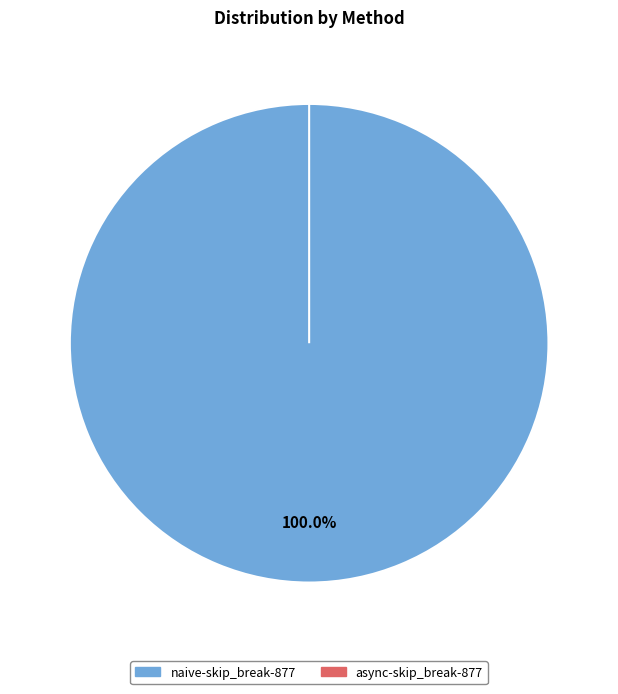

How many segments does this pie chart have?

2